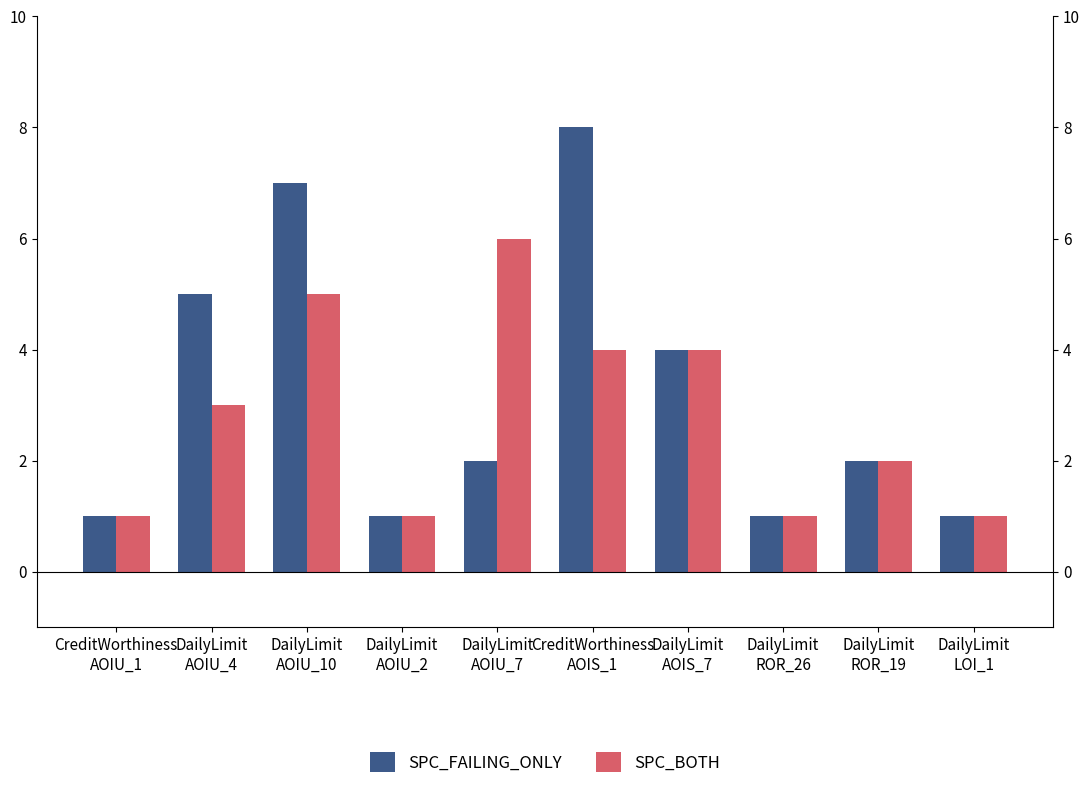

Rank the series by their maximum value, from lowest to highest.

SPC_BOTH, SPC_FAILING_ONLY